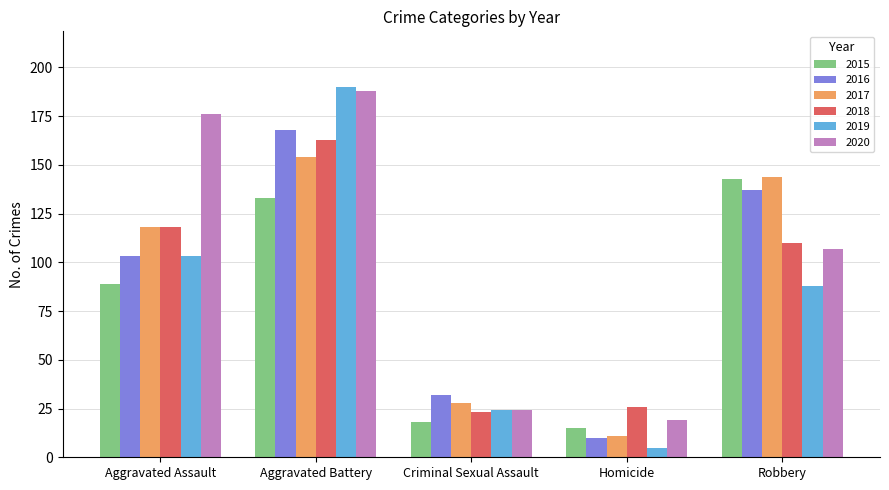

Which series has the largest total across all categories?

2020